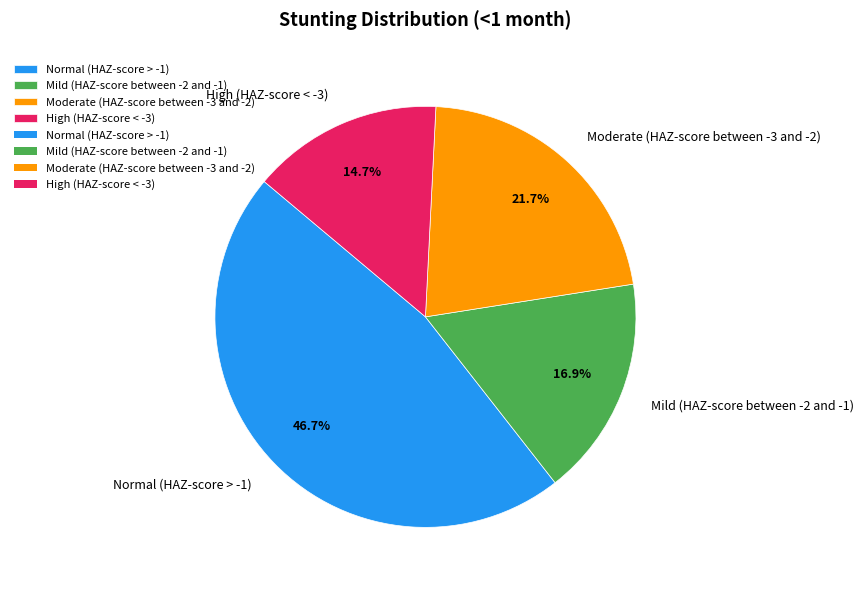

To the nearest percent, what portion does High (HAZ-score < -3) represent?

15%